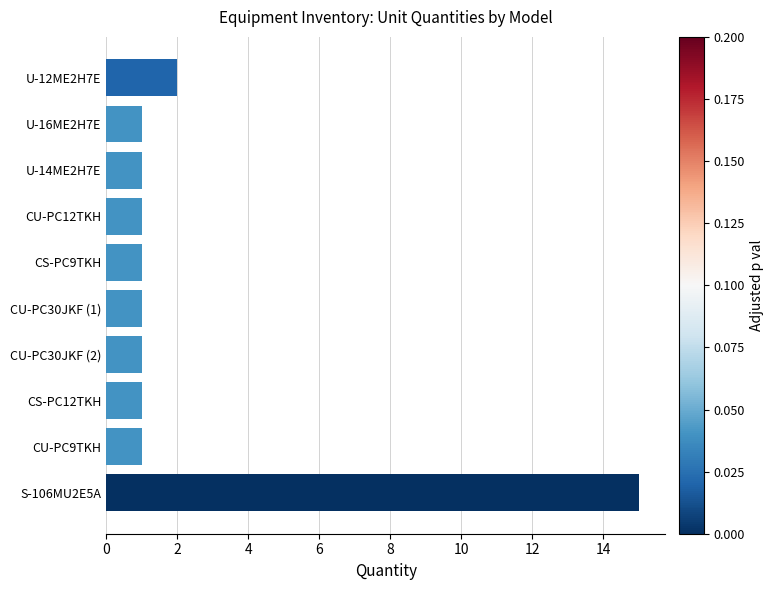

Does the chart contain any negative values?

No